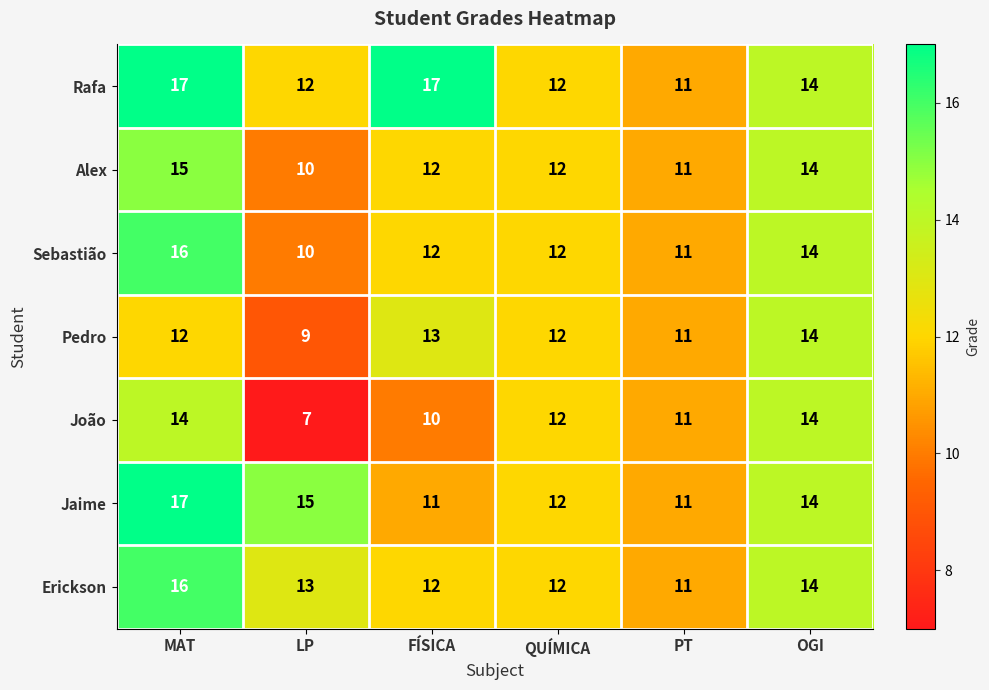

Between MAT and LP, which series saw the biggest shift?

João